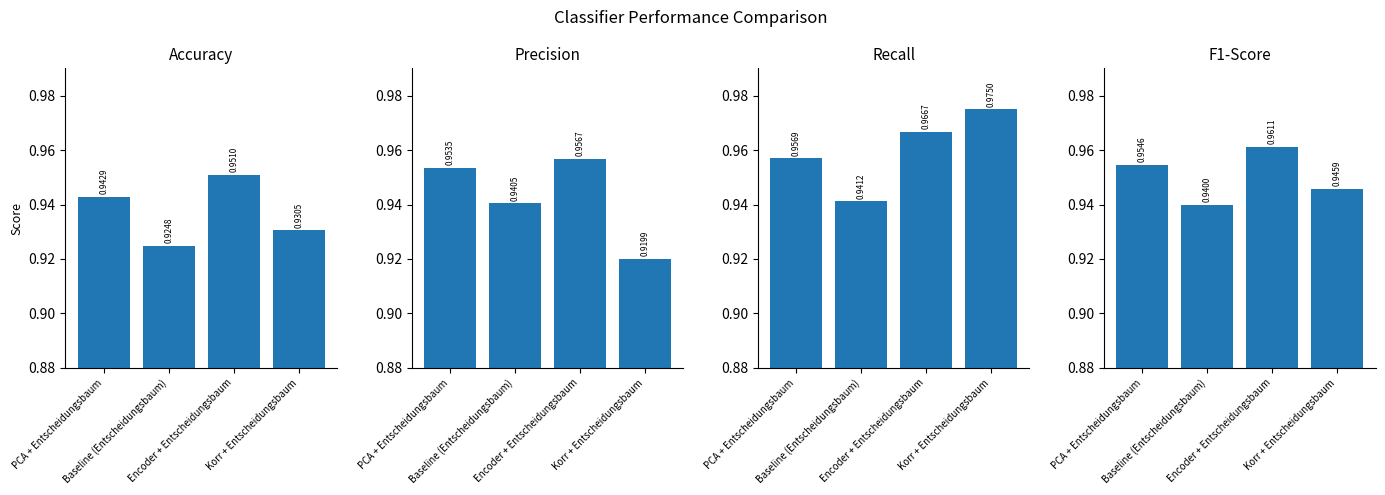

How many groups of bars are there?

4